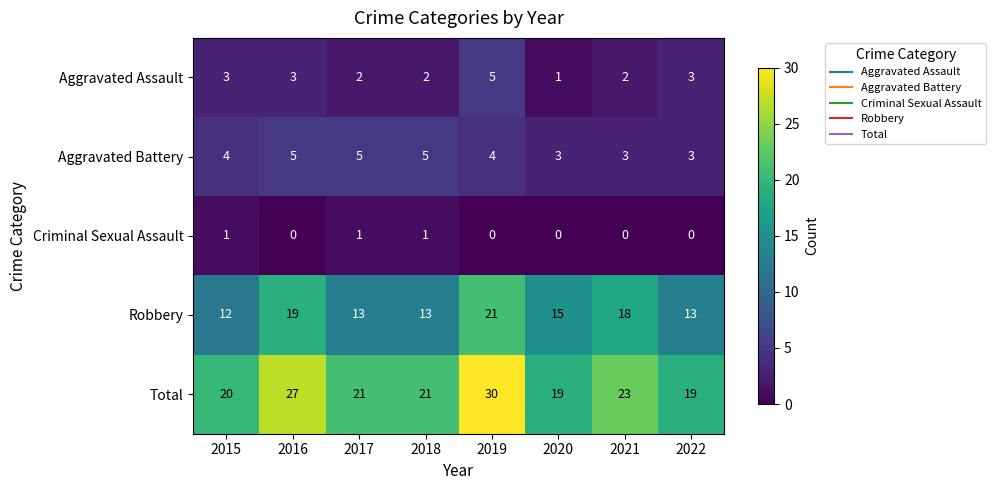

The value of Aggravated Assault at 2022 is 3. True or false?

True